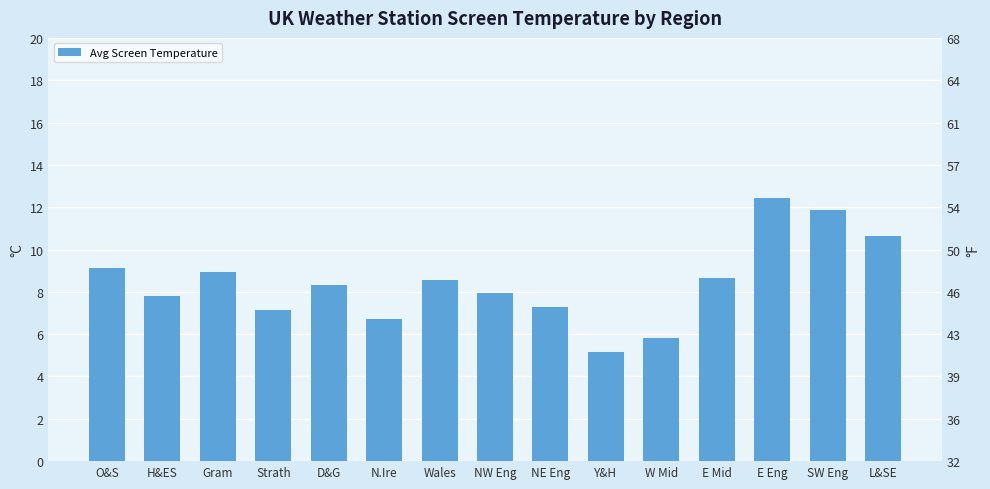

List the labels in order of value, smallest first.

Y&H, W Mid, N.Ire, Strath, NE Eng, H&ES, NW Eng, D&G, Wales, E Mid, Gram, O&S, L&SE, SW Eng, E Eng